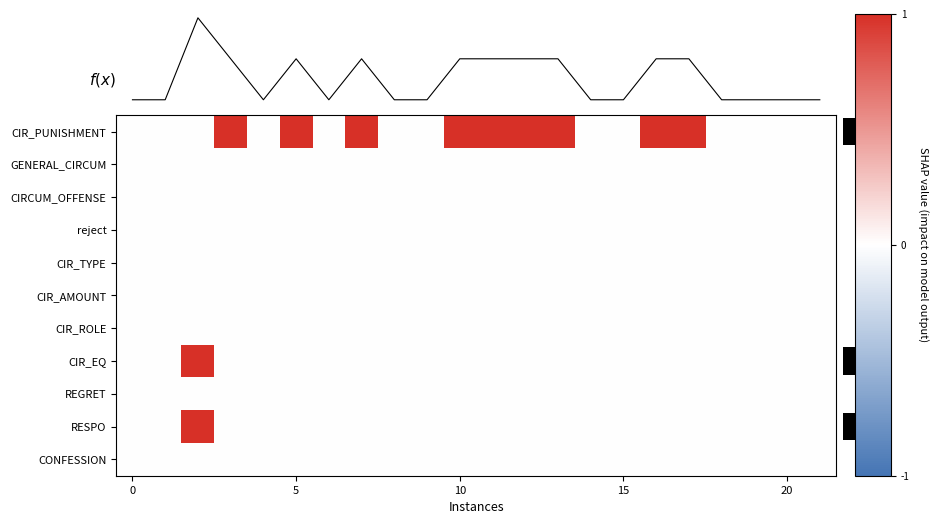

Reading left to right, transcribe all the data shown in this chart.

f(x): 0=0	5=0	10=2	15=1	20=0	5=1	6=0	7=1	8=0	9=0	10=1	11=1	12=1	13=1	14=0	15=0	16=1	17=1	18=0	19=0	20=0	21=0
row_0: 0=0	5=0	10=0	15=1	20=0	5=1	6=0	7=1	8=0	9=0	10=1	11=1	12=1	13=1	14=0	15=0	16=1	17=1	18=0	19=0	20=0	21=0
row_1: 0=0	5=0	10=0	15=0	20=0	5=0	6=0	7=0	8=0	9=0	10=0	11=0	12=0	13=0	14=0	15=0	16=0	17=0	18=0	19=0	20=0	21=0
row_2: 0=0	5=0	10=0	15=0	20=0	5=0	6=0	7=0	8=0	9=0	10=0	11=0	12=0	13=0	14=0	15=0	16=0	17=0	18=0	19=0	20=0	21=0
row_3: 0=0	5=0	10=0	15=0	20=0	5=0	6=0	7=0	8=0	9=0	10=0	11=0	12=0	13=0	14=0	15=0	16=0	17=0	18=0	19=0	20=0	21=0
row_4: 0=0	5=0	10=0	15=0	20=0	5=0	6=0	7=0	8=0	9=0	10=0	11=0	12=0	13=0	14=0	15=0	16=0	17=0	18=0	19=0	20=0	21=0
row_5: 0=0	5=0	10=0	15=0	20=0	5=0	6=0	7=0	8=0	9=0	10=0	11=0	12=0	13=0	14=0	15=0	16=0	17=0	18=0	19=0	20=0	21=0
row_6: 0=0	5=0	10=0	15=0	20=0	5=0	6=0	7=0	8=0	9=0	10=0	11=0	12=0	13=0	14=0	15=0	16=0	17=0	18=0	19=0	20=0	21=0
row_7: 0=0	5=0	10=1	15=0	20=0	5=0	6=0	7=0	8=0	9=0	10=0	11=0	12=0	13=0	14=0	15=0	16=0	17=0	18=0	19=0	20=0	21=0
row_8: 0=0	5=0	10=0	15=0	20=0	5=0	6=0	7=0	8=0	9=0	10=0	11=0	12=0	13=0	14=0	15=0	16=0	17=0	18=0	19=0	20=0	21=0
row_9: 0=0	5=0	10=1	15=0	20=0	5=0	6=0	7=0	8=0	9=0	10=0	11=0	12=0	13=0	14=0	15=0	16=0	17=0	18=0	19=0	20=0	21=0
row_10: 0=0	5=0	10=0	15=0	20=0	5=0	6=0	7=0	8=0	9=0	10=0	11=0	12=0	13=0	14=0	15=0	16=0	17=0	18=0	19=0	20=0	21=0